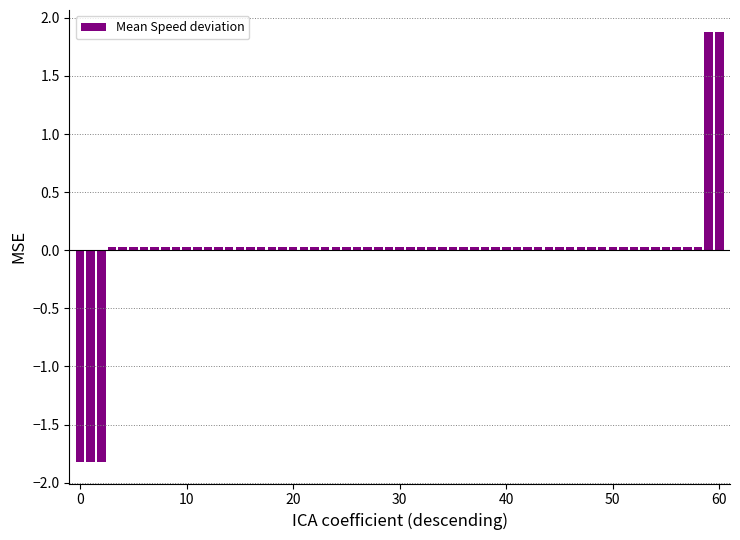

What is the difference between the maximum and minimum values?

3.7